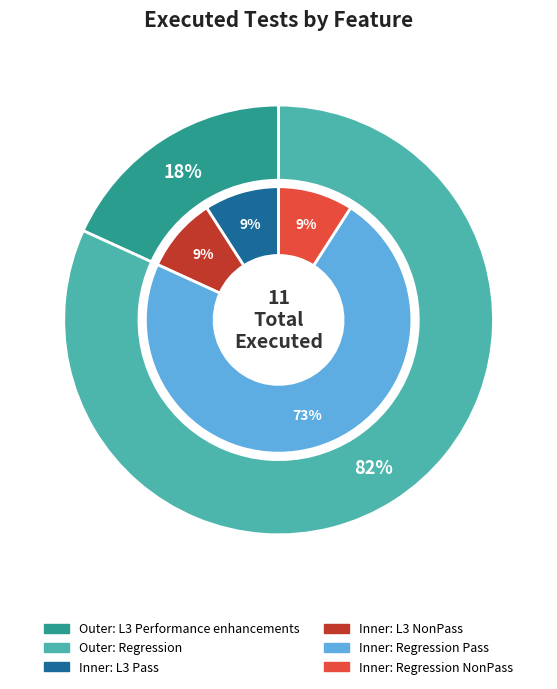

Which category has the biggest portion of the pie?

Regression